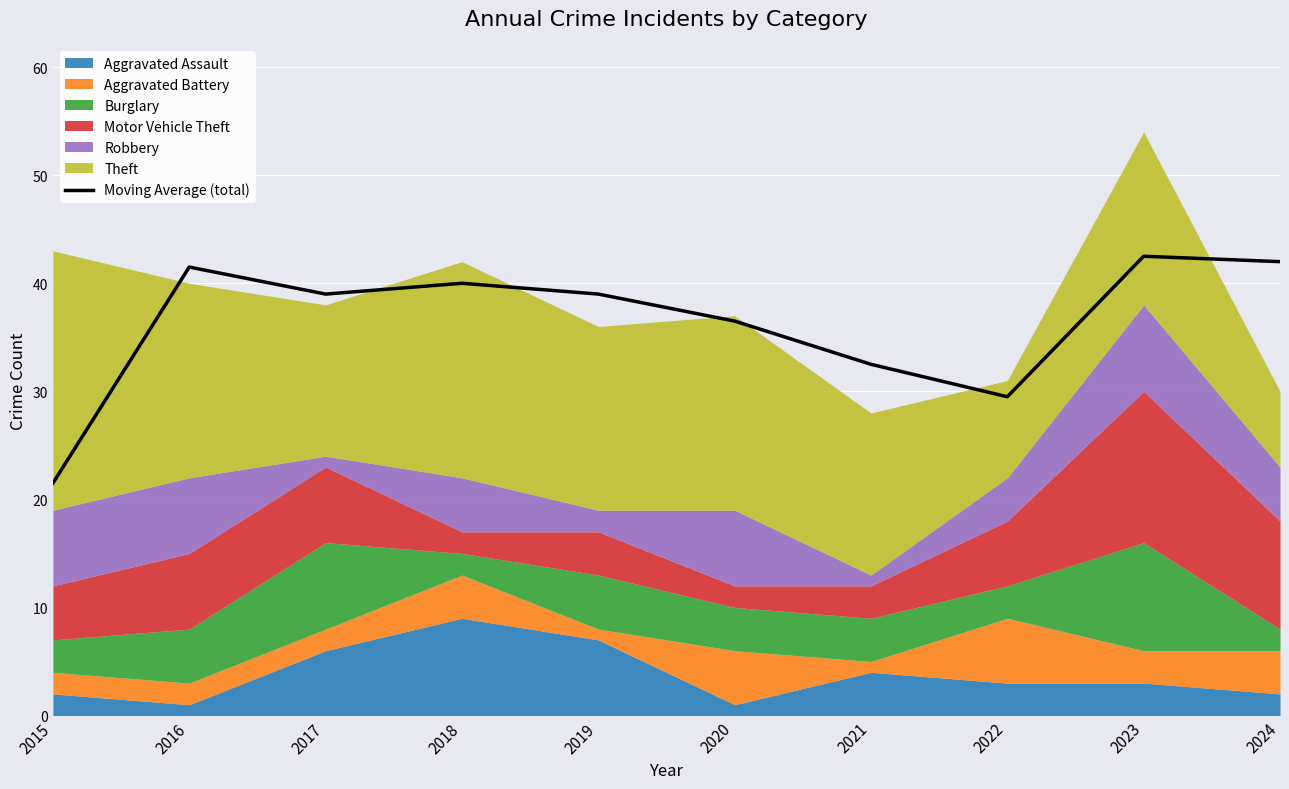

What is the smallest value displayed?

21.5